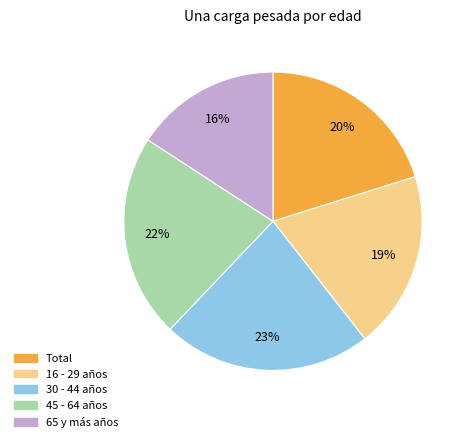

What is the smallest slice in the pie chart?

65 y más años